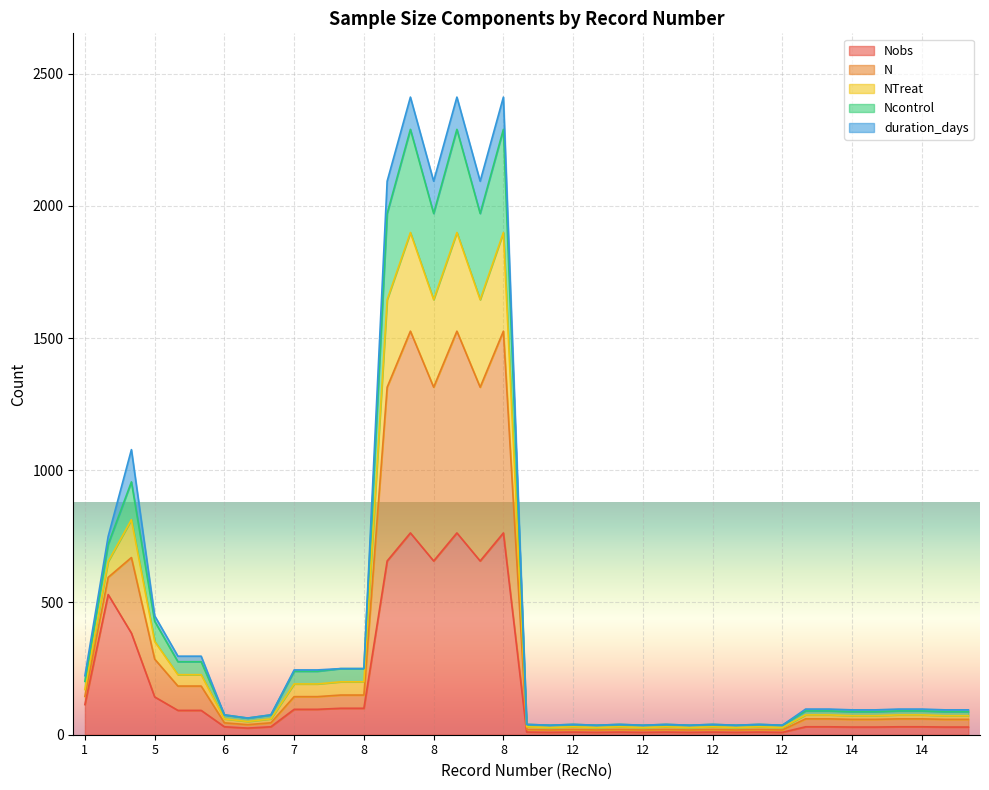

Which series has the largest total across all categories?

N